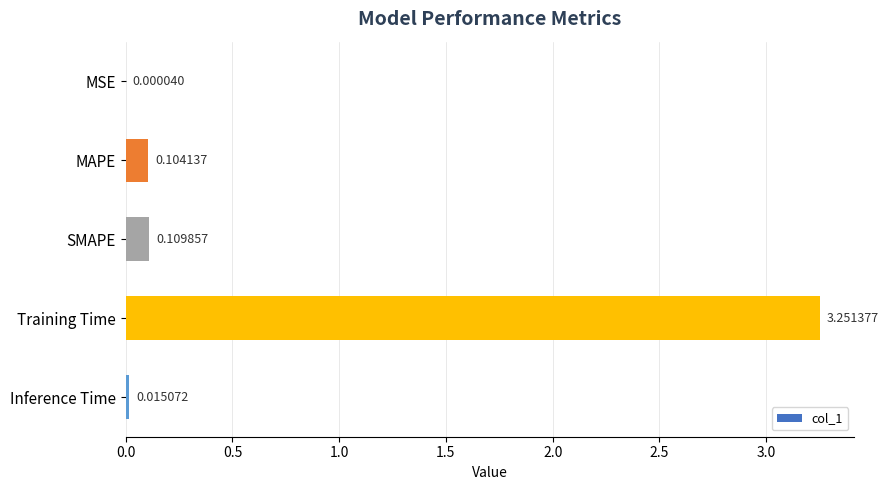

At which category does the chart reach its peak across all series?

Training Time